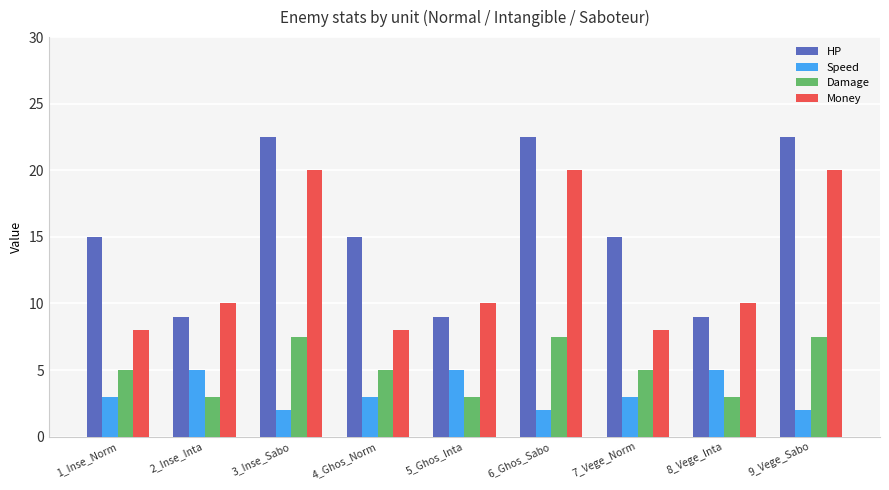

The Damage series shows 2.0 at 8_Vege_Inta. True or false?

False